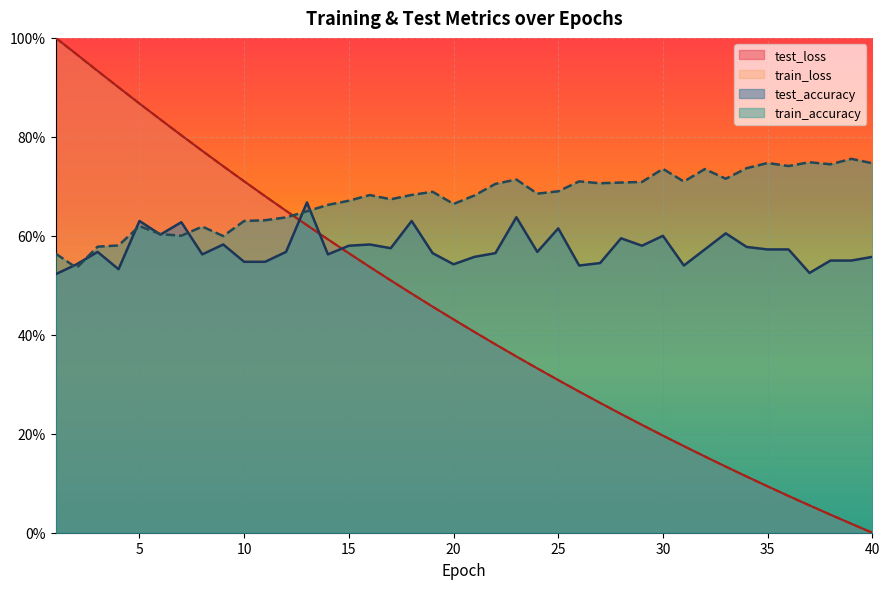

What is the approximate value of test_loss at 10?

0.7